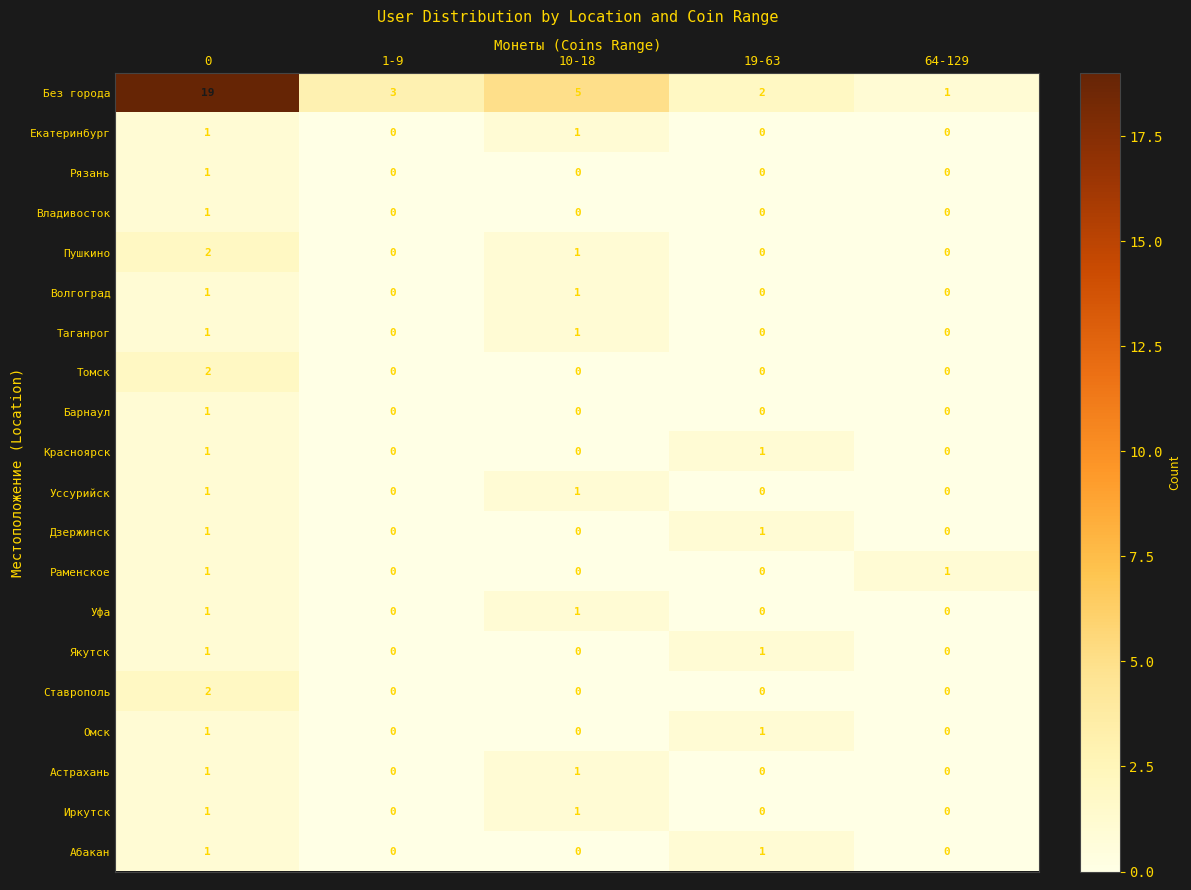

What is the difference between the maximum and minimum values in the Без города series?

18